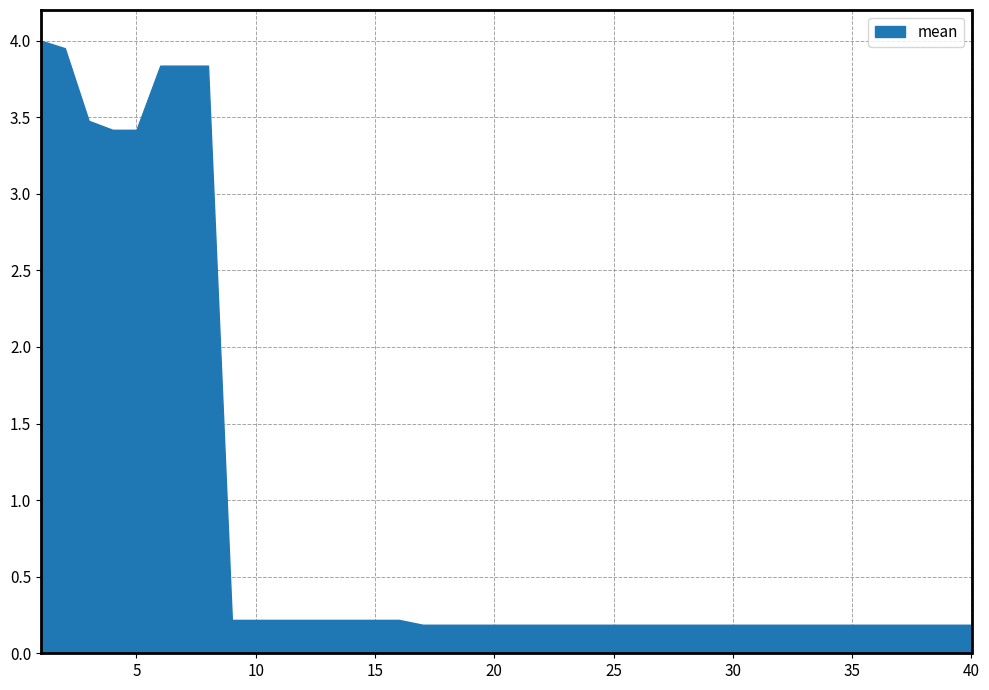

What is the minimum value for worst?

0.2